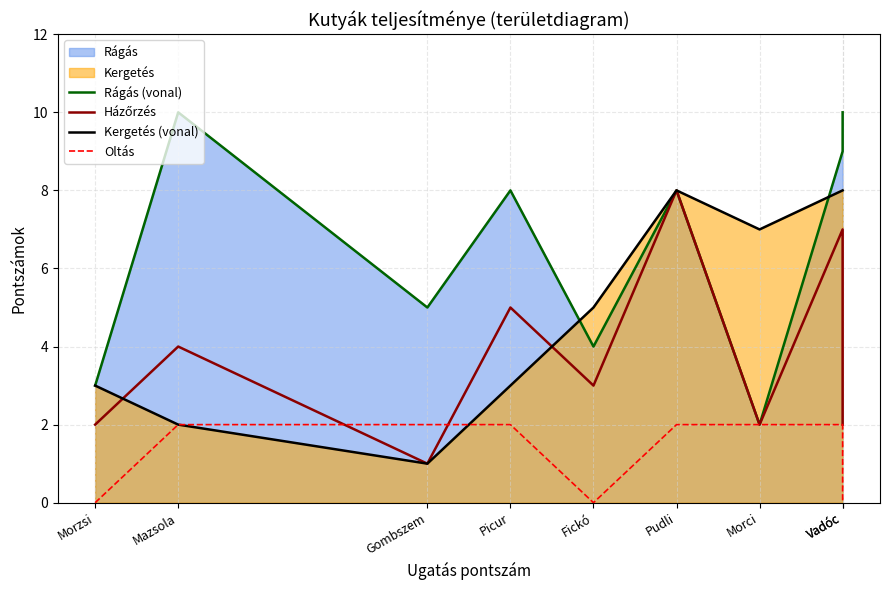

Between Mazsola and Morci, which series saw the biggest shift?

Rágás (vonal)